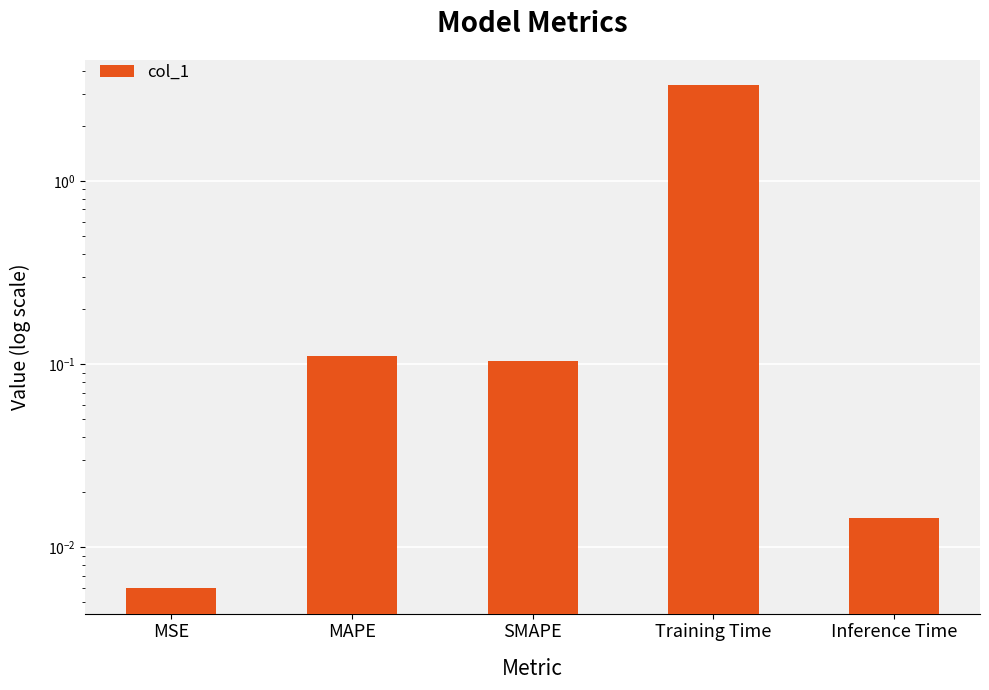

How many bars are there in total?

5